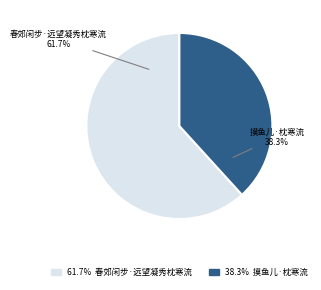

To the nearest percent, what percentage of the pie is 春郊闲步·远望凝秀枕寒流?

62%